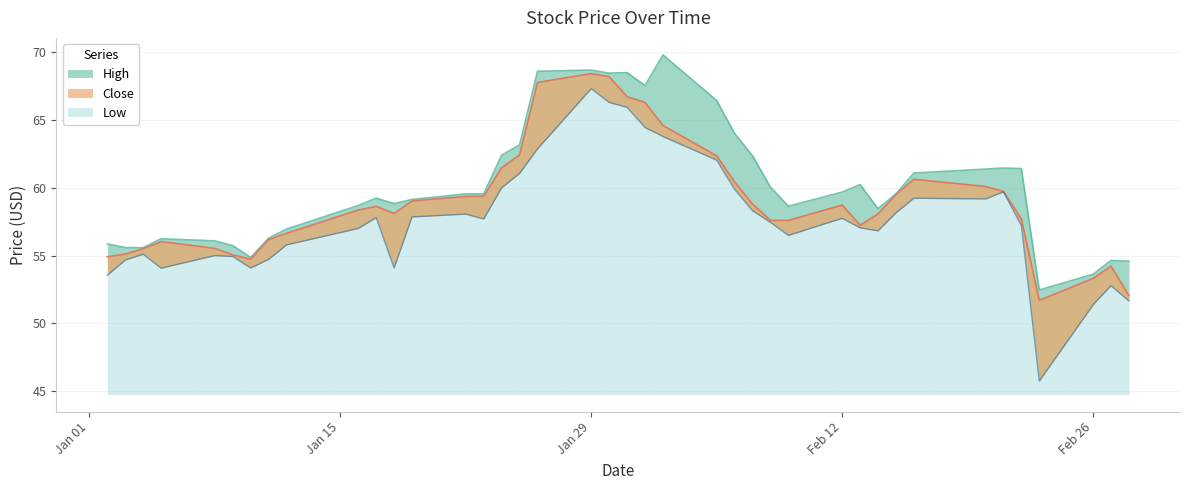

Rank the categories by Low value from highest to lowest.

2018-01-29, 2018-01-30, 2018-01-31, 2018-02-01, 2018-02-02, 2018-01-26, 2018-02-05, 2018-01-25, 2018-01-24, 2018-02-06, 2018-02-21, 2018-02-16, 2018-02-20, 2018-02-07, 2018-02-15, 2018-01-22, 2018-01-19, 2018-01-17, 2018-02-12, 2018-01-23, 2018-02-08, 2018-02-22, 2018-02-13, 2018-01-16, 2018-02-14, 2018-02-09, 2018-01-12, 2018-01-04, 2018-01-08, 2018-01-09, 2018-01-11, 2018-01-03, 2018-01-18, 2018-01-10, 2018-01-05, 2018-01-02, 2018-02-27, 2018-02-28, 2018-02-26, 2018-02-23